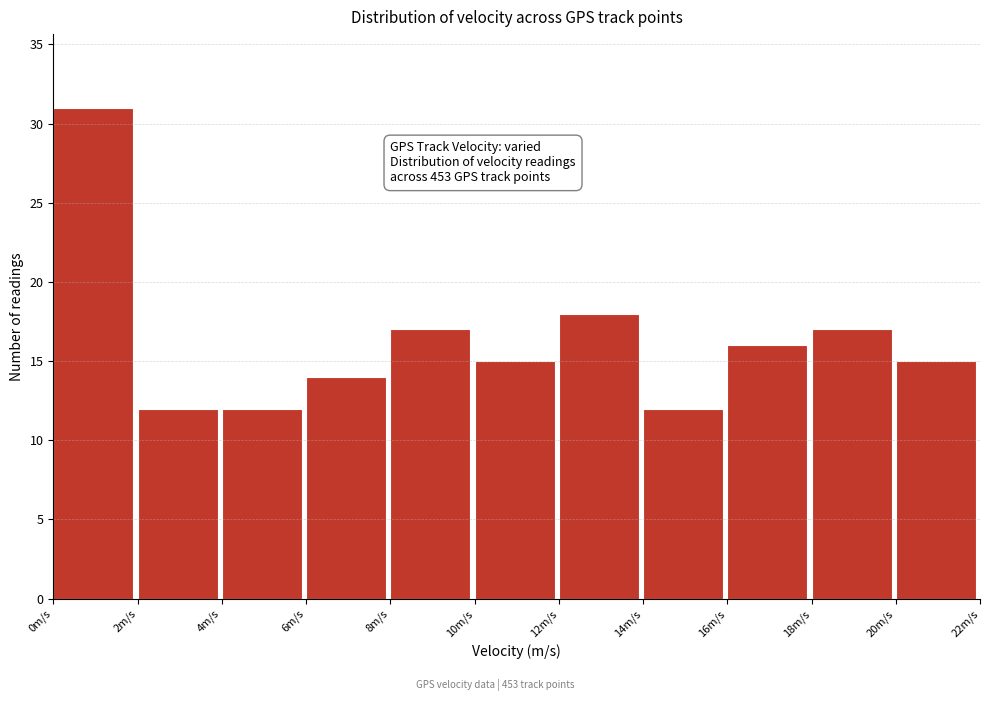

Over which range of the x-axis is the bar tallest?

0 to 2